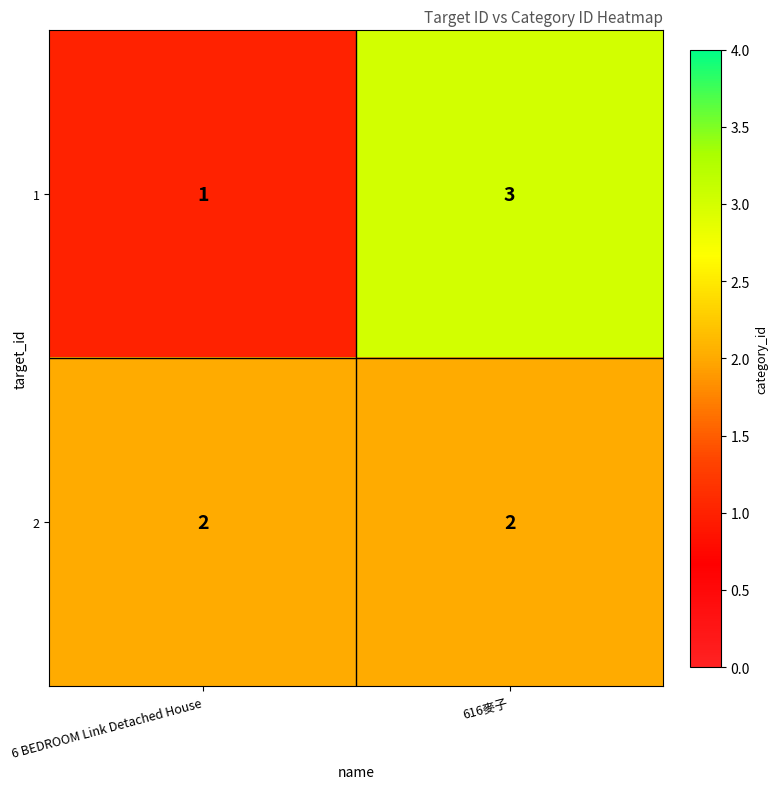

Which series has the widest spread of values?

1